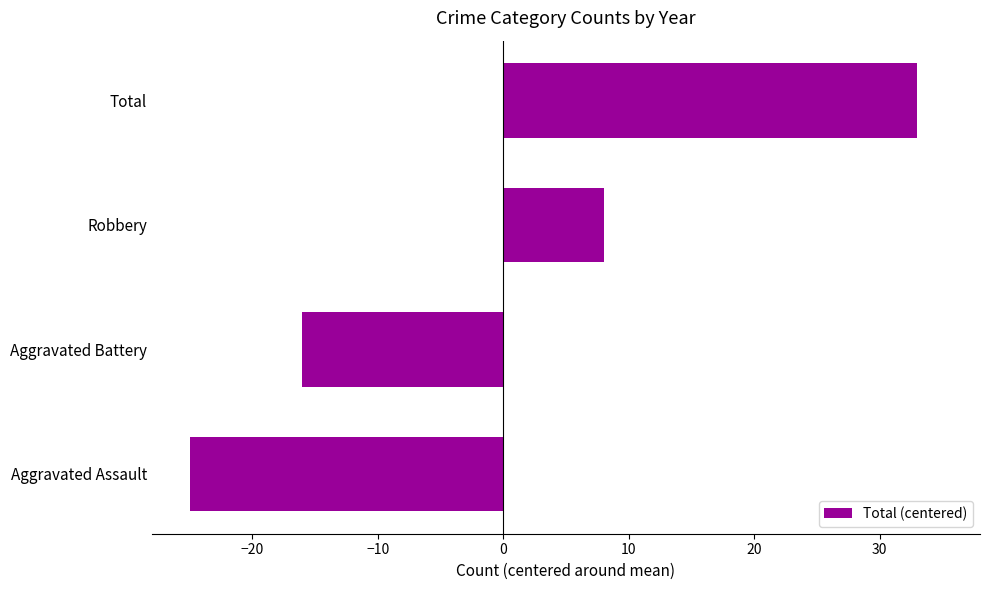

How many negative values are there?

2